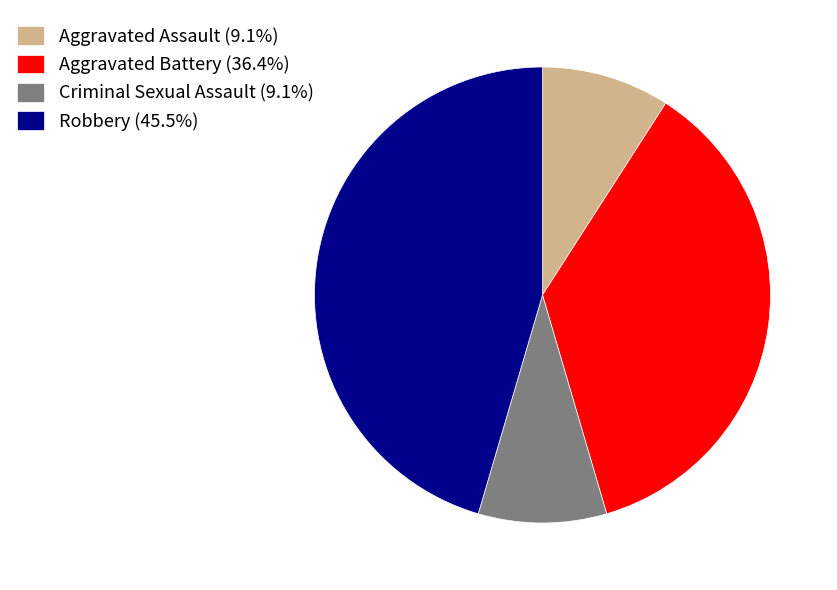

What is the ratio of the value at Aggravated Assault (9.1%) to the value at Criminal Sexual Assault (9.1%)?

1.0